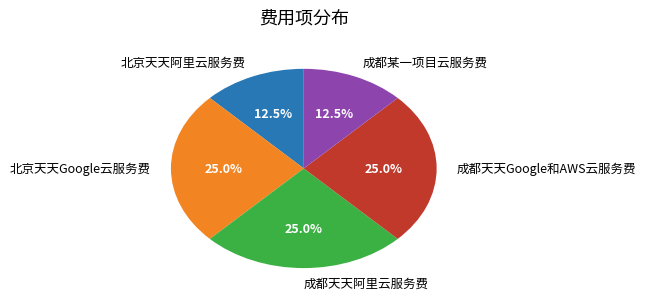

Between 北京天天Google云服务费 and 成都某一项目云服务费, which is larger?

北京天天Google云服务费